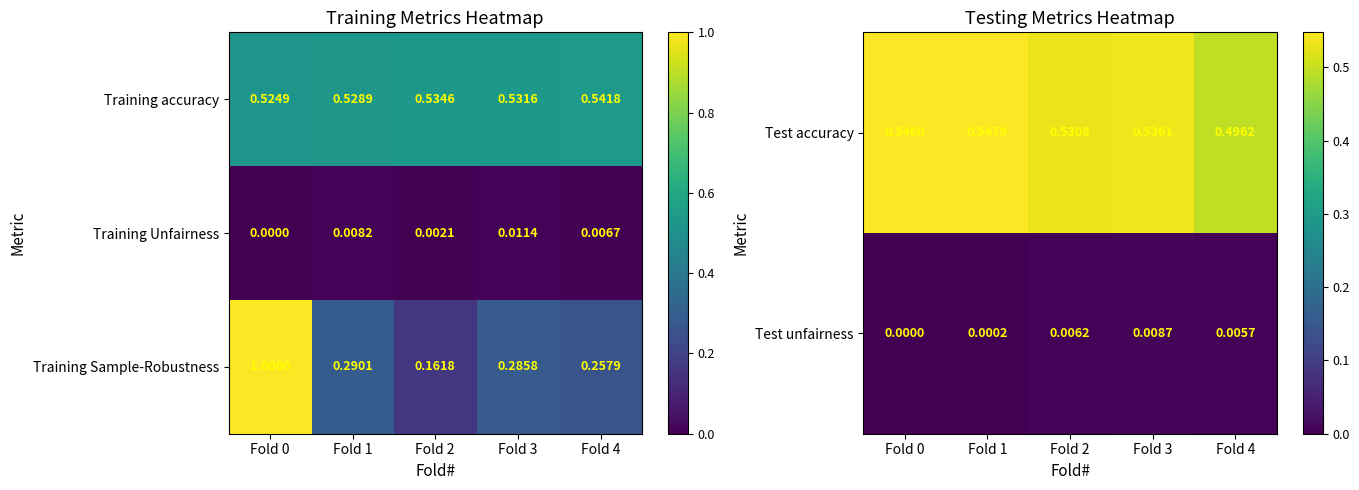

Is the value of Test accuracy at Fold 0 greater than the value of Test unfairness at Fold 4?

Yes